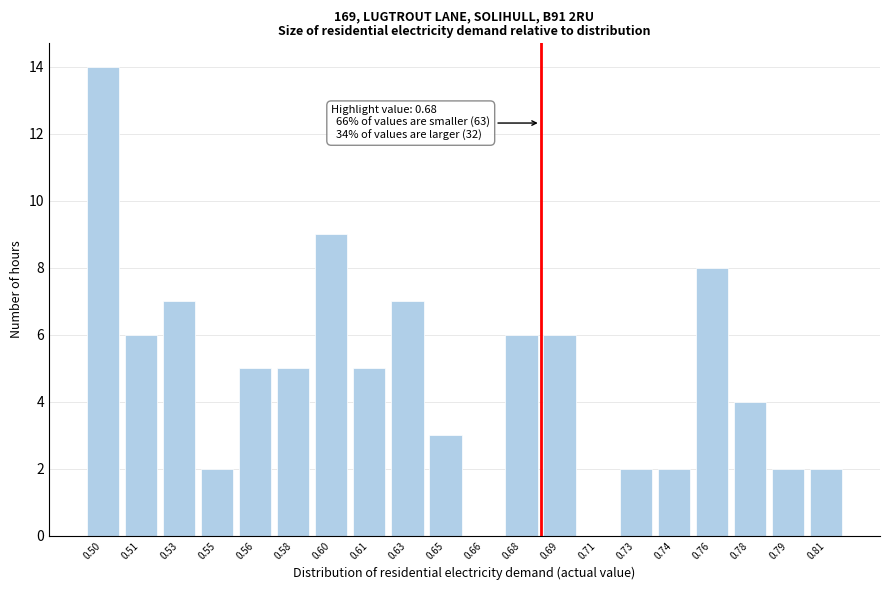

Reading left to right, list all the values displayed in this chart.

0.50=14	0.51=6	0.53=7	0.55=2	0.56=5	0.58=5	0.60=9	0.61=5	0.63=7	0.65=3	0.66=0	0.68=6	0.69=6	0.71=0	0.73=2	0.74=2	0.76=8	0.78=4	0.79=2	0.81=2